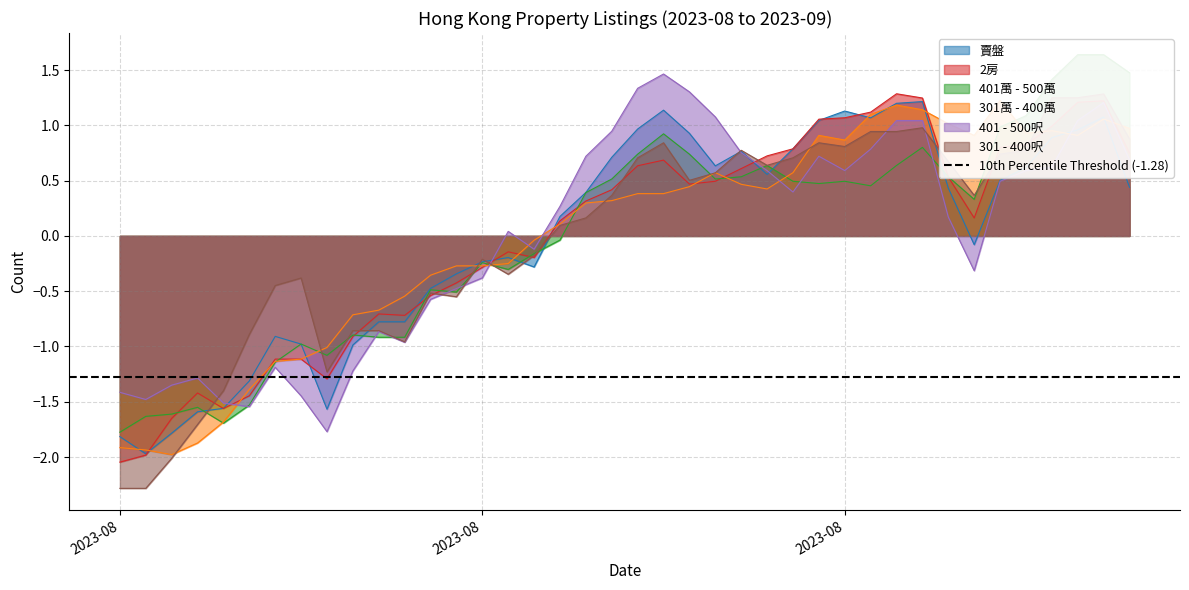

What is the sum of the 301萬 - 400萬 values at 2023-08-18 and 2023-08-19?

0.4